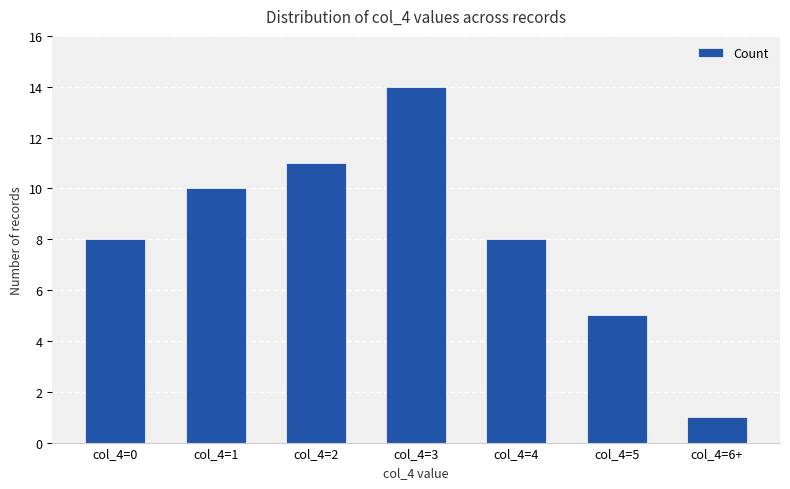

What is the difference between the second highest and second lowest values?

6